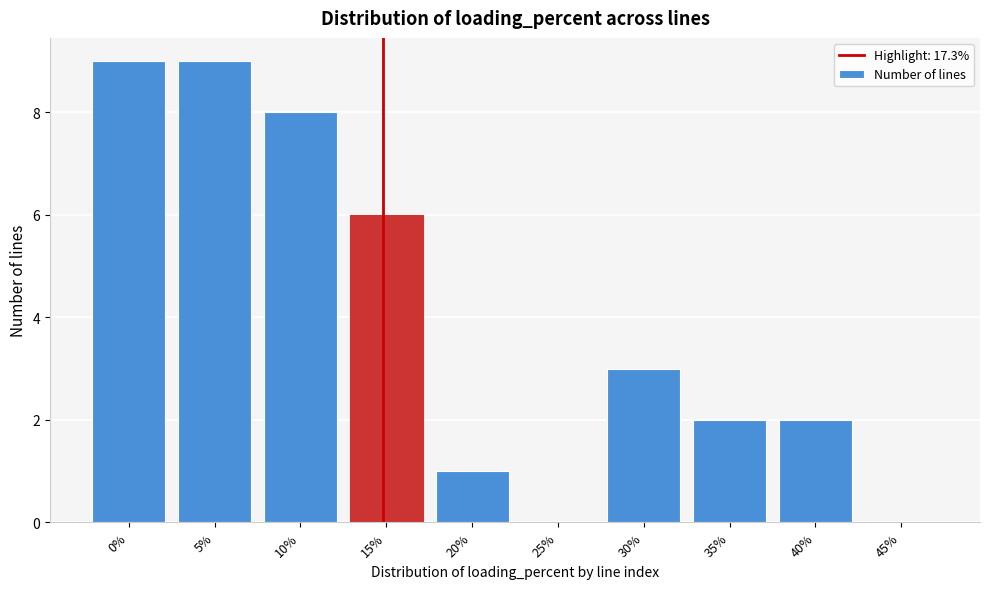

Reading right to left, what are all the values shown in this chart?

45%=0	40%=2	35%=2	30%=3	25%=0	20%=1	15%=6	10%=8	5%=9	0%=9